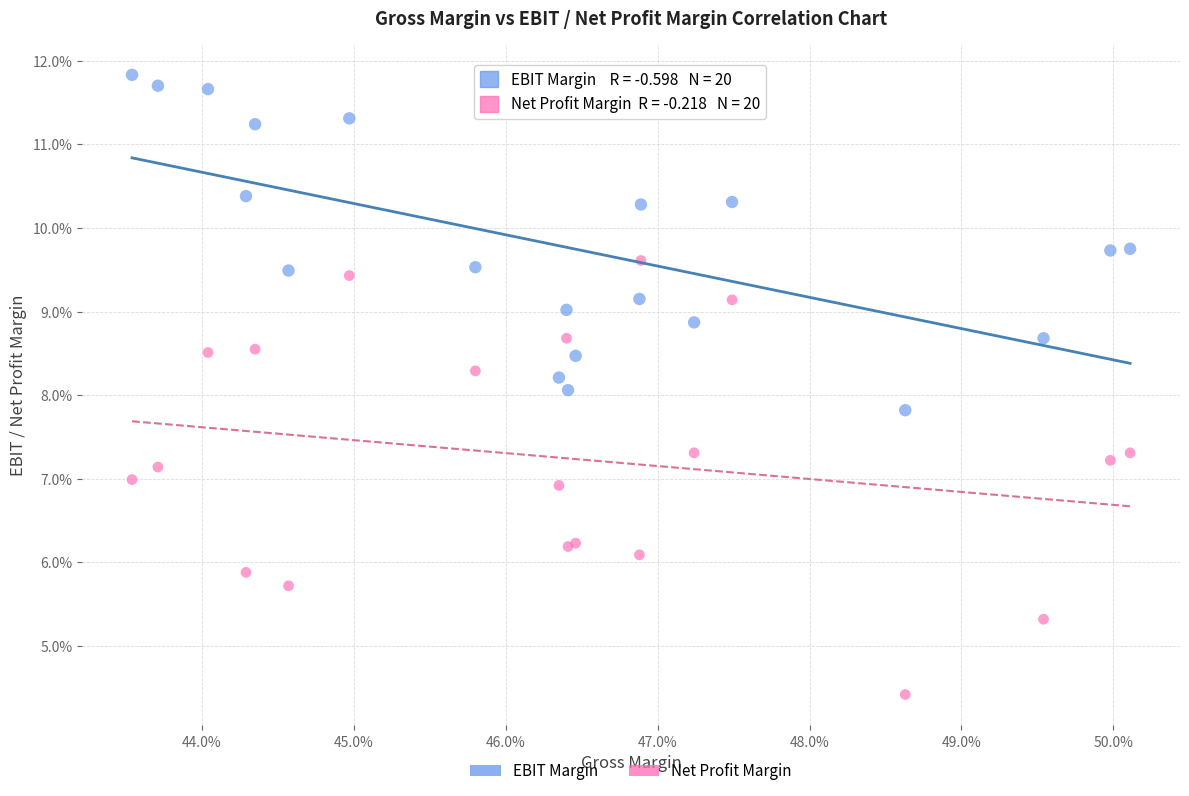

Which series contains the highest Y value?

EBIT Margin